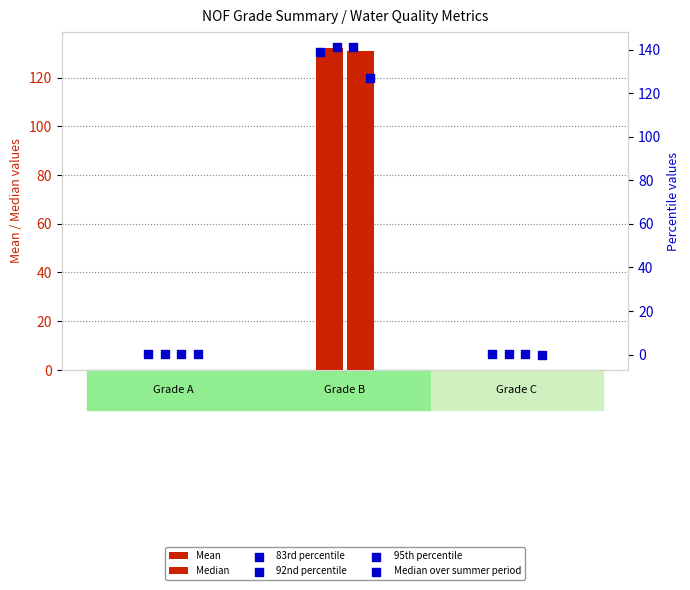

Is the value of 92nd percentile at C greater than the value of Median at B?

No